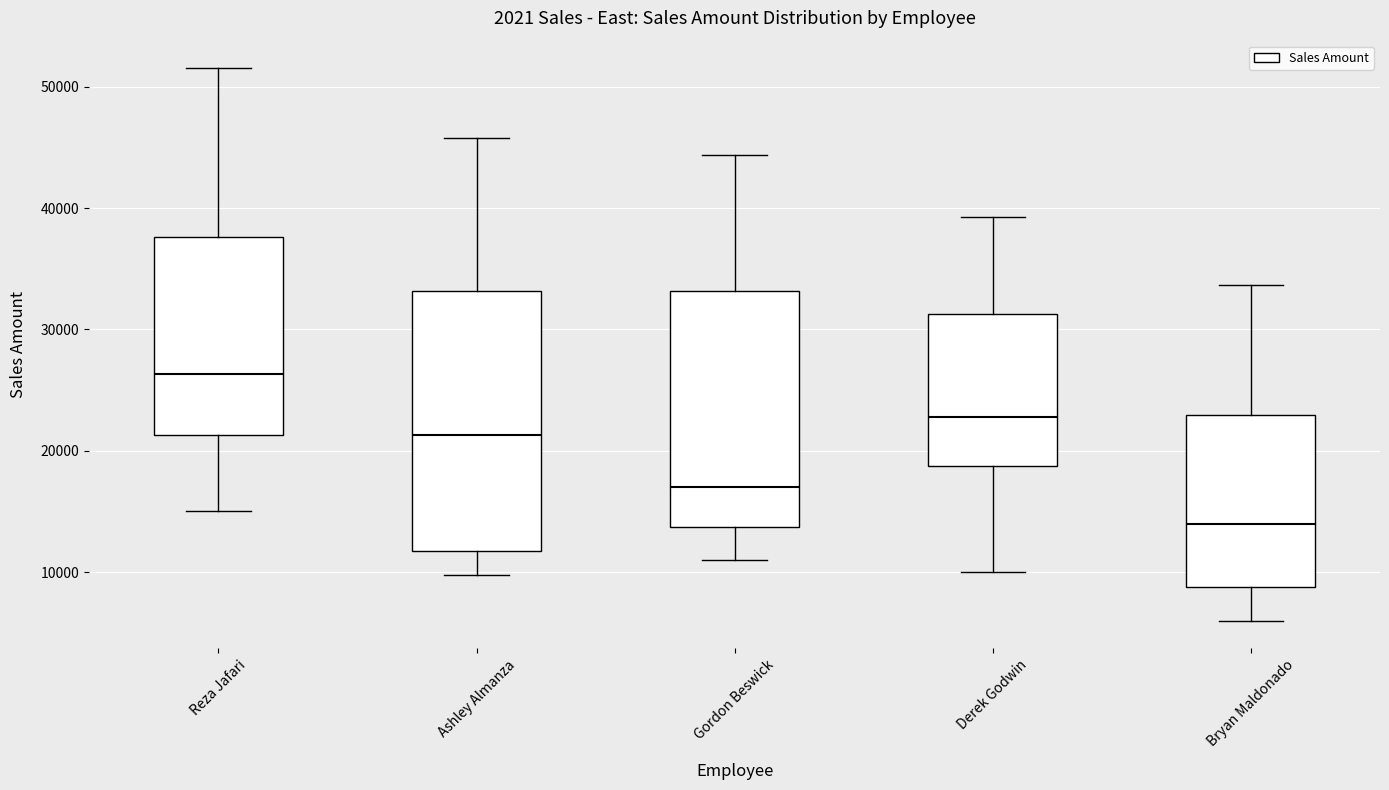

Reading left to right, read every box against the y-axis: the position of its median line, the range the box covers, and the ends of its whiskers. The values are not printed on the chart, so give them approximately, as read against the axis.

Reza Jafari: median 26000, box 21000 to 38000, whiskers 15000 to 52000
Ashley Almanza: median 21000, box 12000 to 33000, whiskers 10000 to 46000
Gordon Beswick: median 17000, box 14000 to 33000, whiskers 11000 to 44000
Derek Godwin: median 23000, box 19000 to 31000, whiskers 10000 to 39000
Bryan Maldonado: median 14000, box 9000 to 23000, whiskers 6000 to 34000